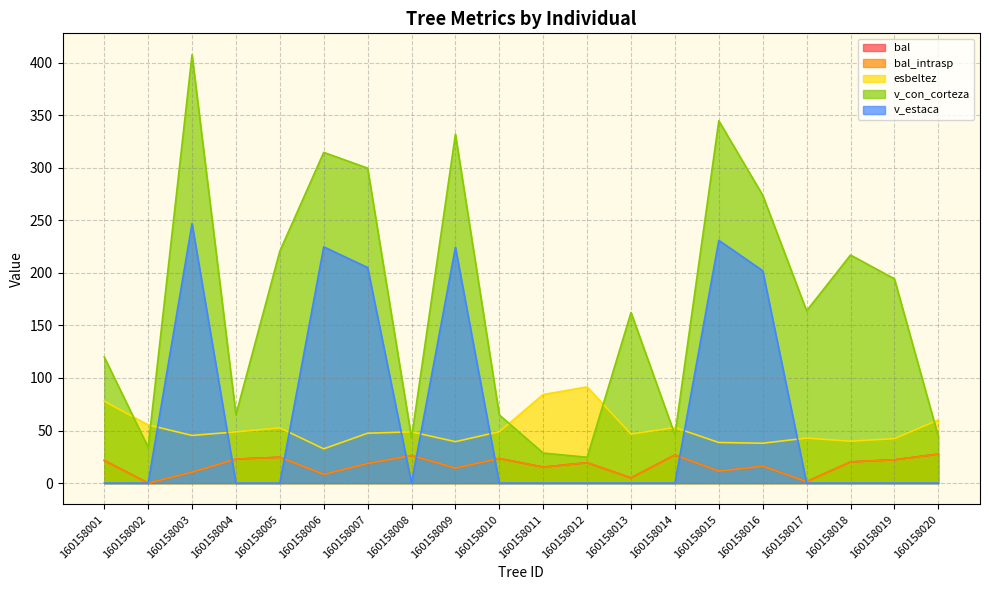

True or false: v_con_corteza and v_estaca cross at least once.

False